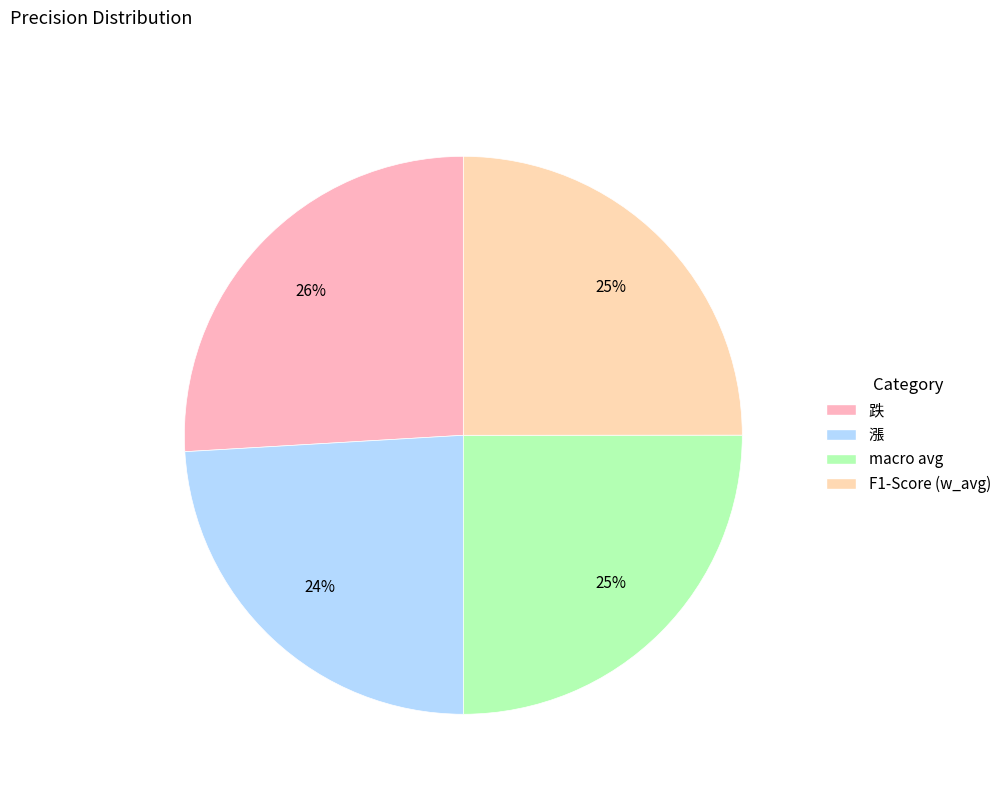

Do macro avg and 漲 together represent more than half of the pie?

No